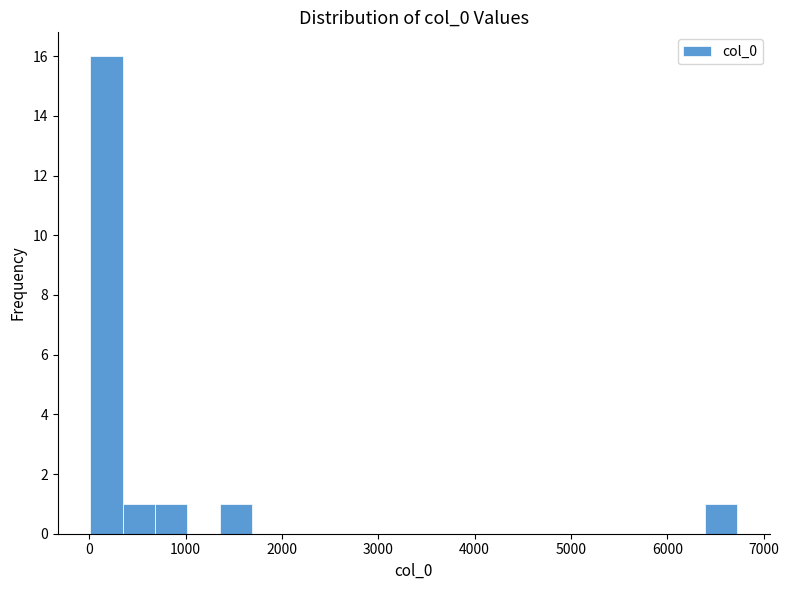

Around what value on the x-axis is the tallest bar? Give the approximate position of its centre, as read against the axis.

200